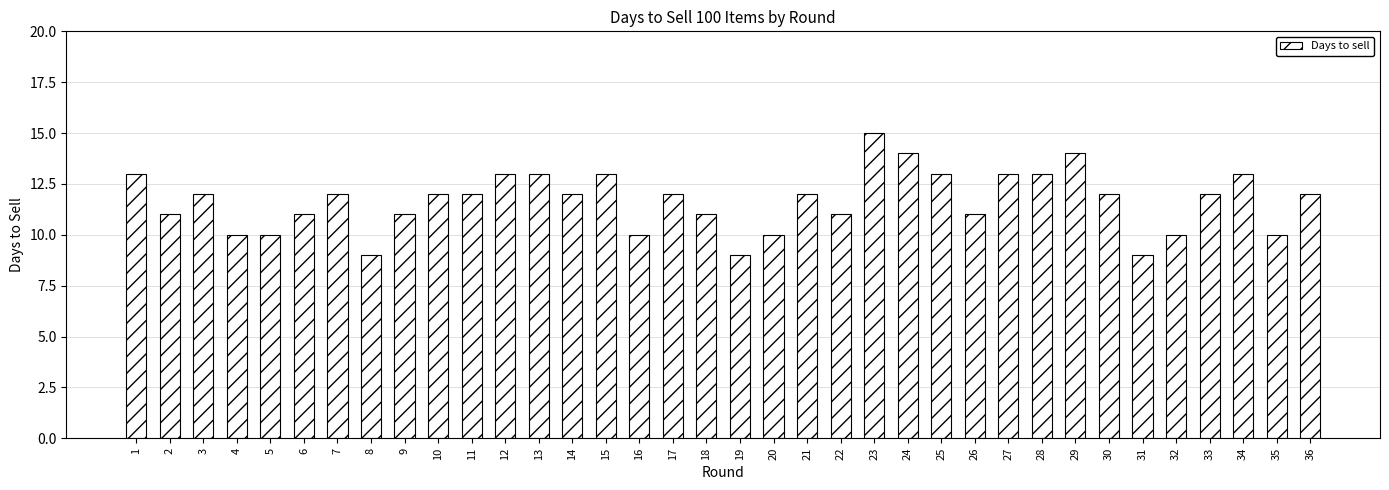

What is the difference between the values at 25 and 24?

1